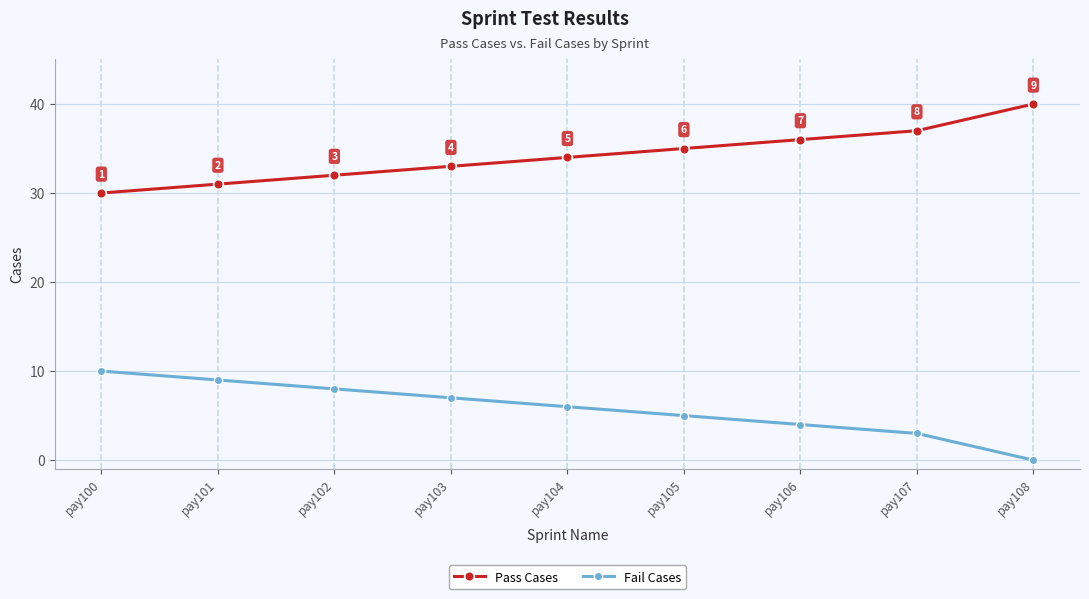

Rank the series at pay105 from highest to lowest value.

Pass Cases, Fail Cases